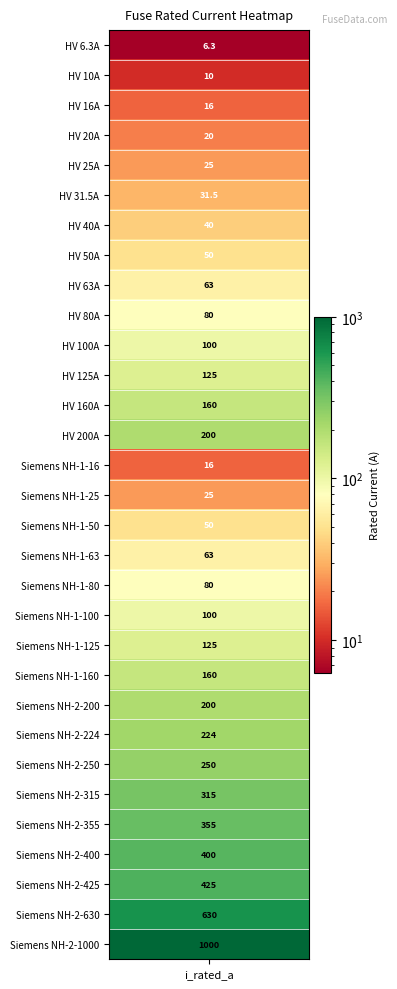

What is the change in value from 18 to 23?

+144.0